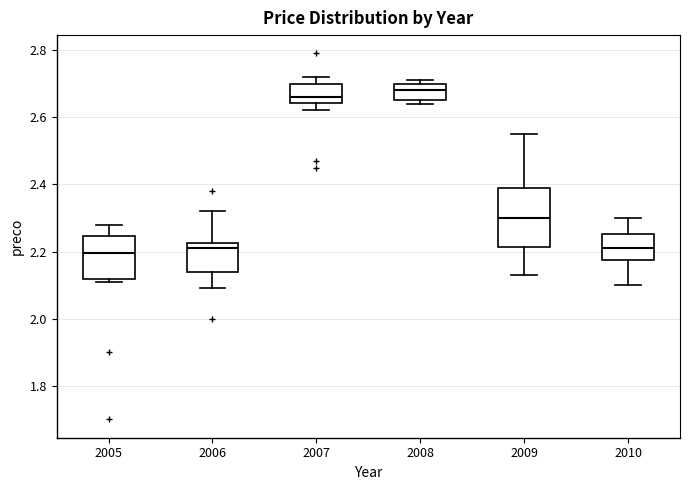

Where does the upper whisker of the box at x = 2010 end on the y-axis? The values are not printed on the chart, so give them approximately, as read against the axis.

2.30